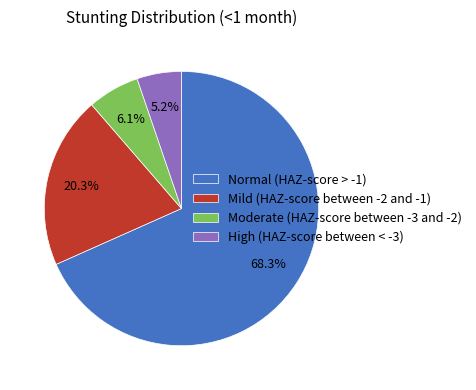

The Normal (HAZ-score > -1) slice represents 68% of the pie. True or false?

True